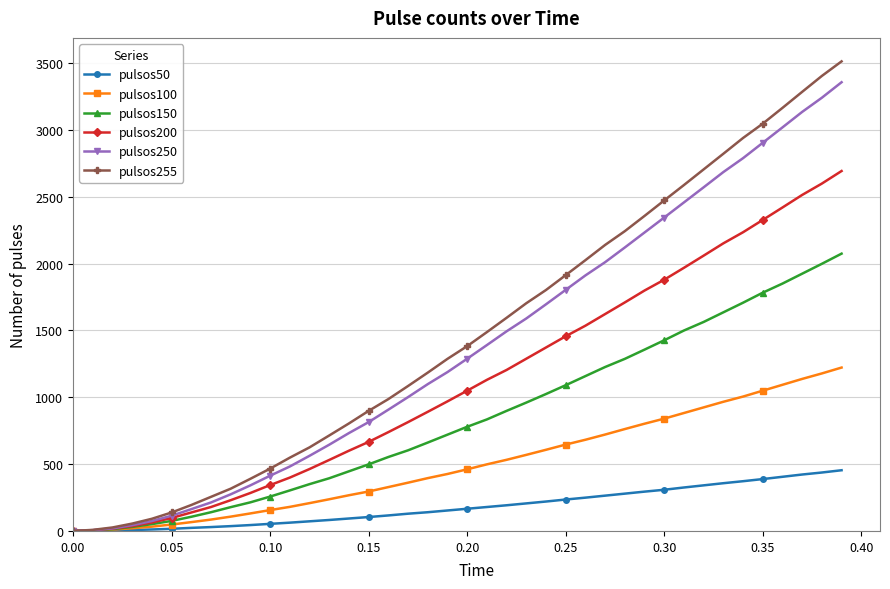

Which series has the widest spread of values?

pulsos255